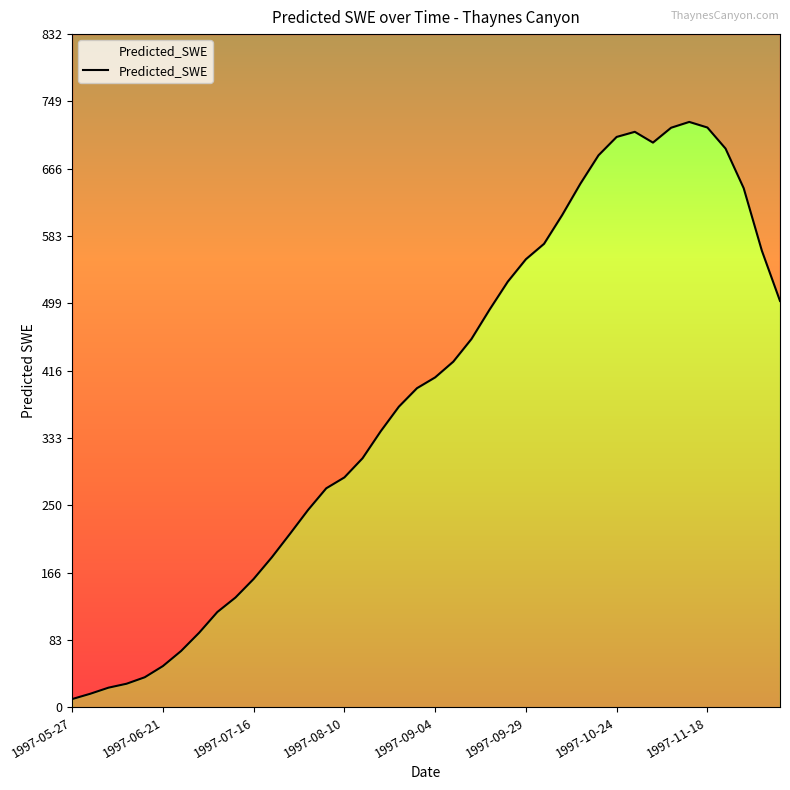

The value at 1997-11-18 is 716.8. True or false?

True